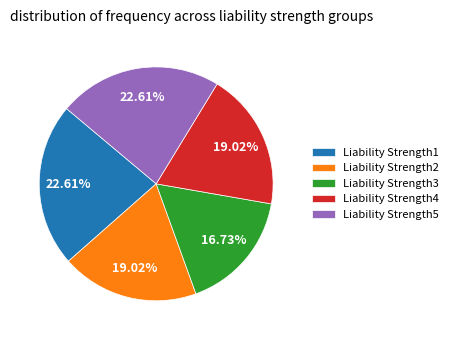

Which category has the smallest portion of the pie?

Liability Strength3